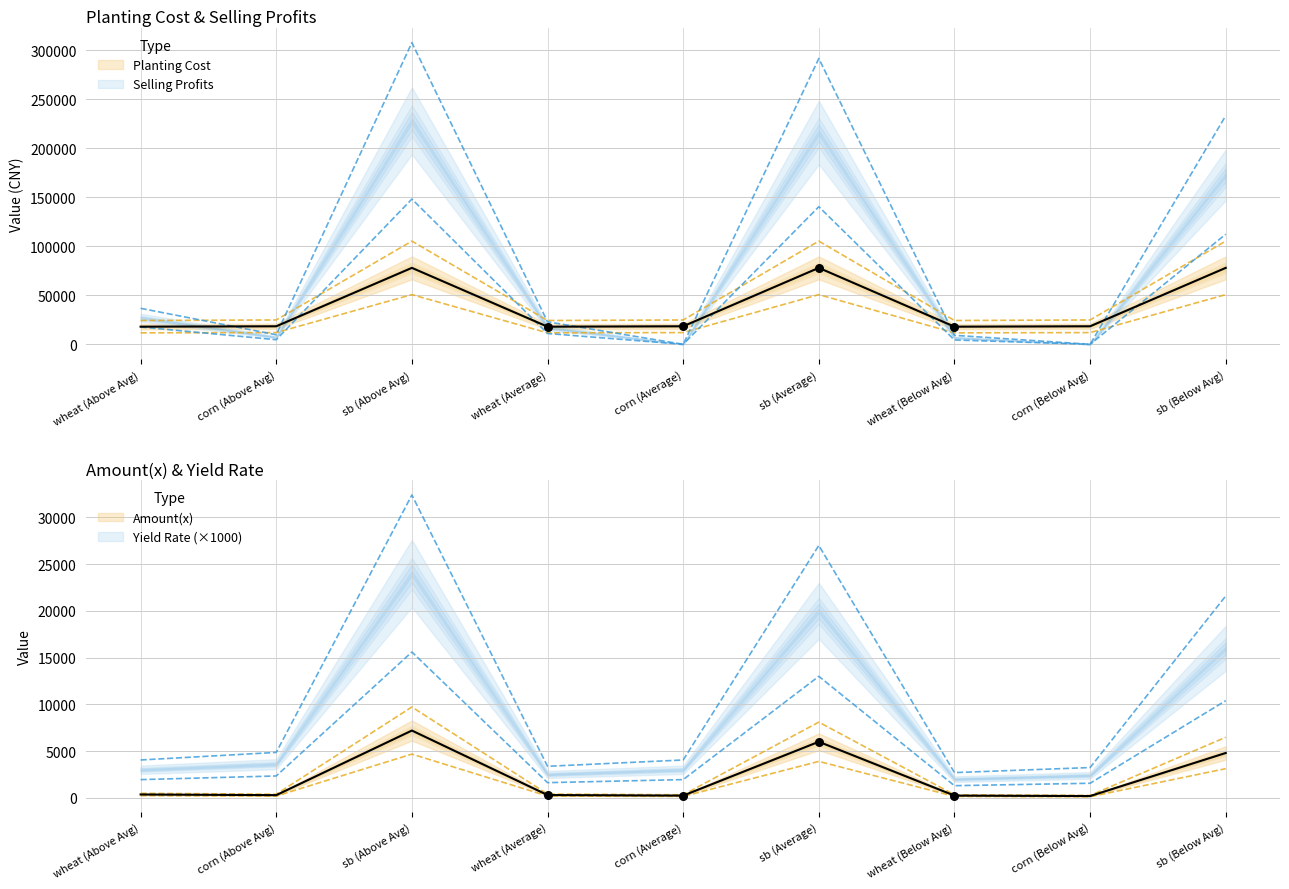

At how many categories does at least one series exceed 194364?

3